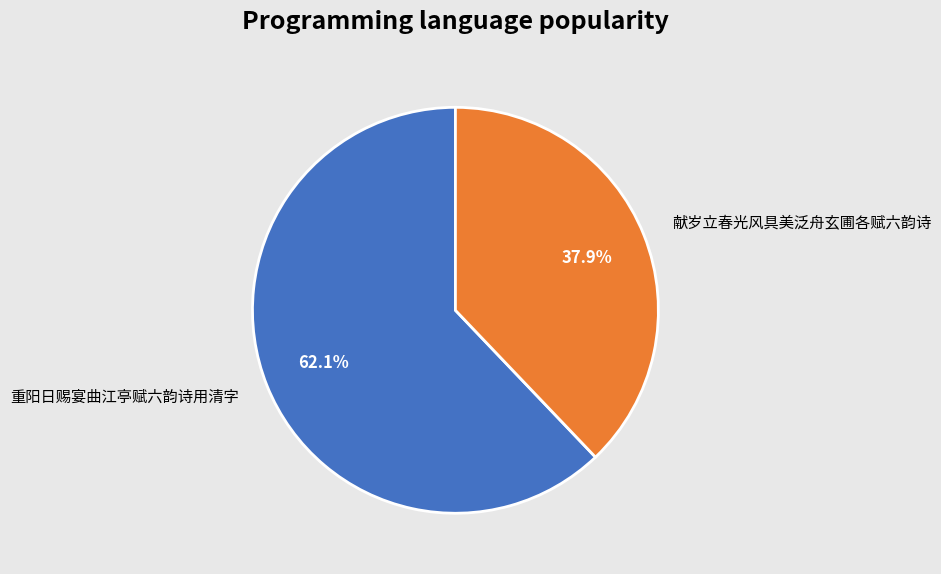

To the nearest percent, what percentage of the pie is 献岁立春光风具美泛舟玄圃各赋六韵诗?

38%